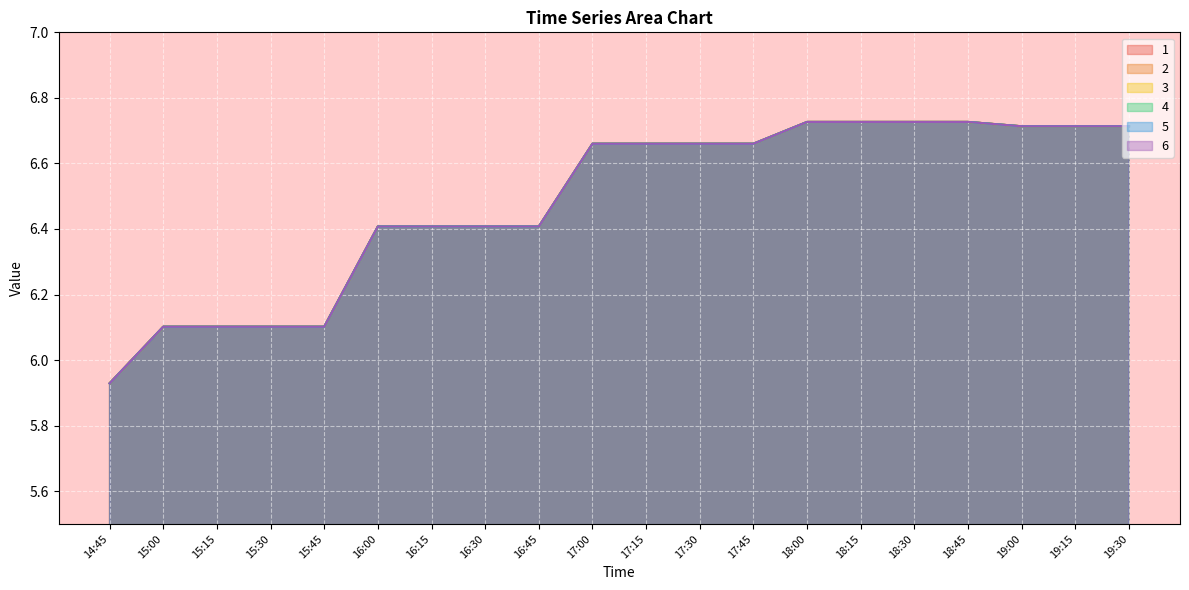

What is the average value of the 3 series?

6.5